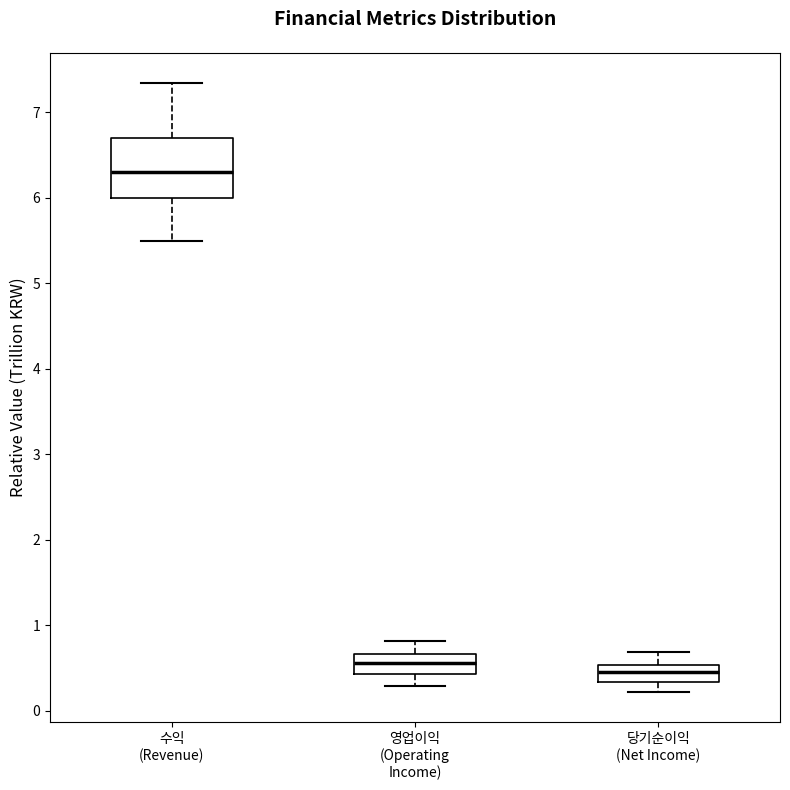

Reading left to right, transcribe this box plot: for each box, give where its median line is, the range the box spans, and where its two whiskers end, as read against the y-axis. The values are not printed on the chart, so give them approximately, as read against the axis.

수익 (Revenue): median 6.3, box 6.0 to 6.7, whiskers 5.5 to 7.3
영업이익 (Operating Income): median 0.6, box 0.4 to 0.7, whiskers 0.3 to 0.8
당기순이익 (Net Income): median 0.5 (inside the box), box 0.3 to 0.5, whiskers 0.2 to 0.7